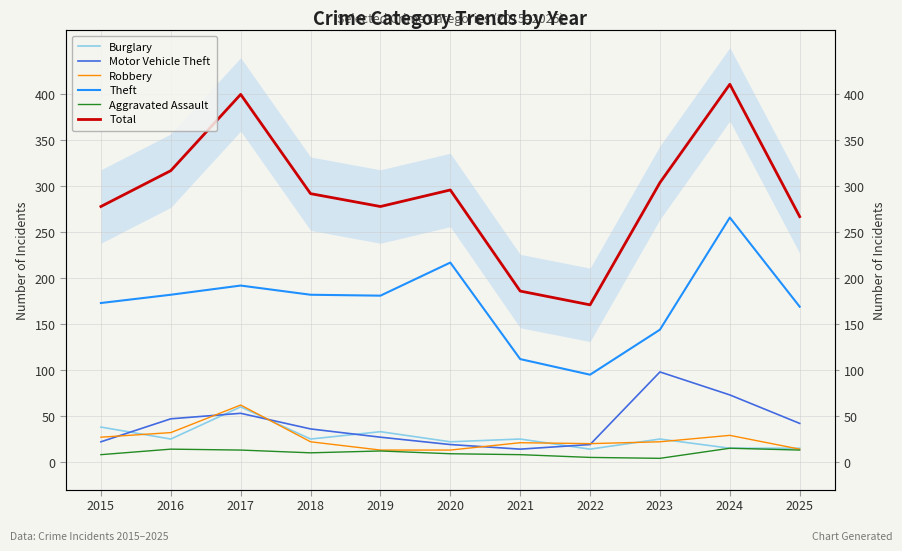

Which category has the highest value in the Burglary series?

2017